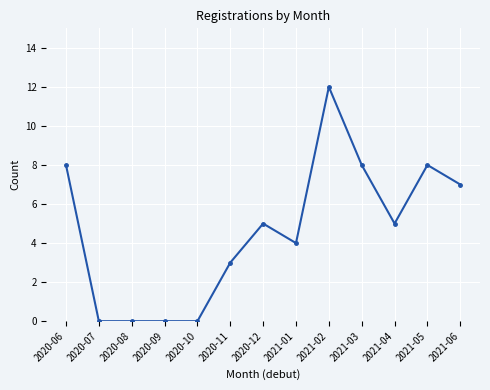

Reading left to right, list all the values displayed in this chart.

2020-06=8	2020-07=0	2020-08=0	2020-09=0	2020-10=0	2020-11=3	2020-12=5	2021-01=4	2021-02=12	2021-03=8	2021-04=5	2021-05=8	2021-06=7